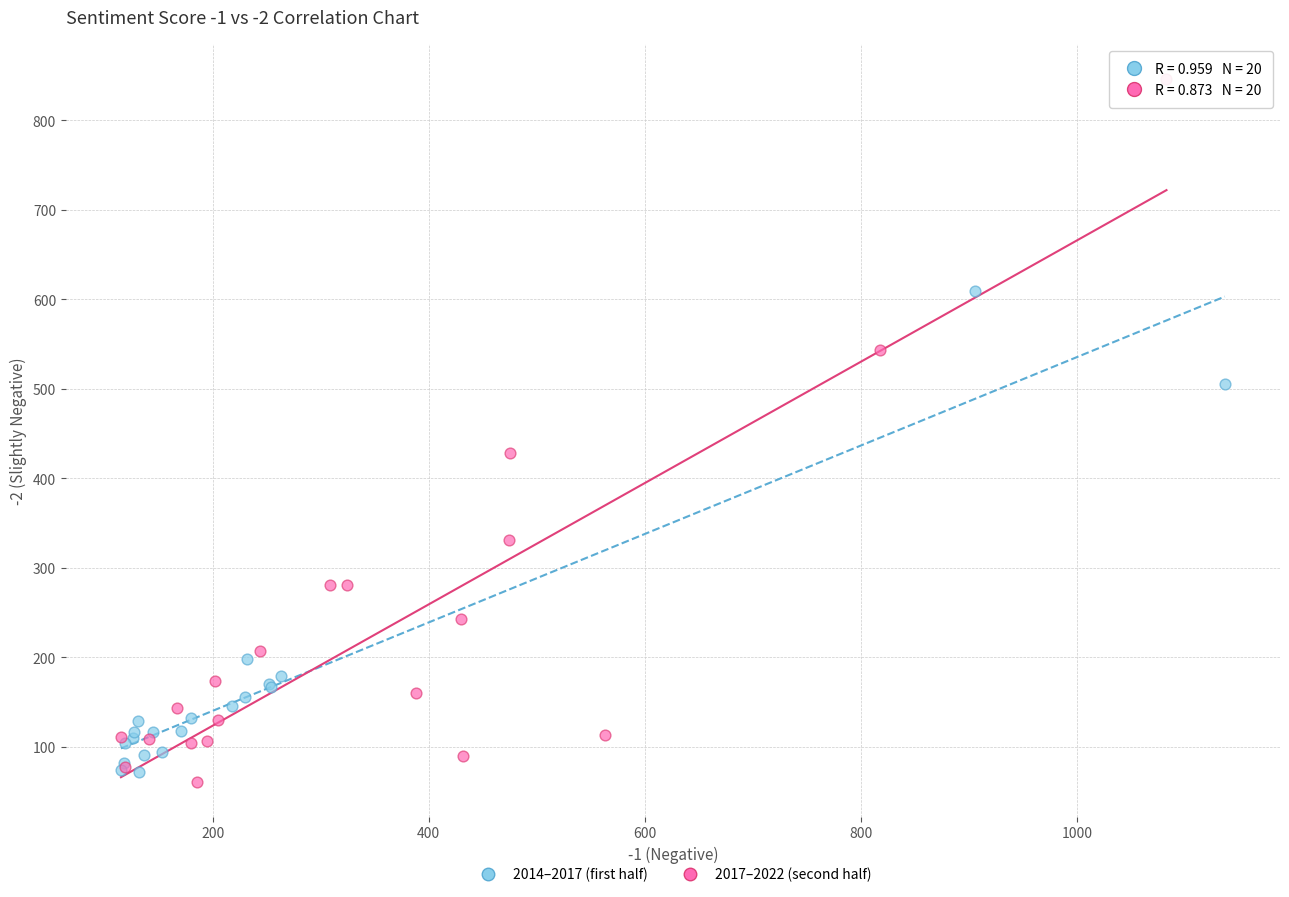

Which series contains the highest Y value?

2017–2022 (second half)